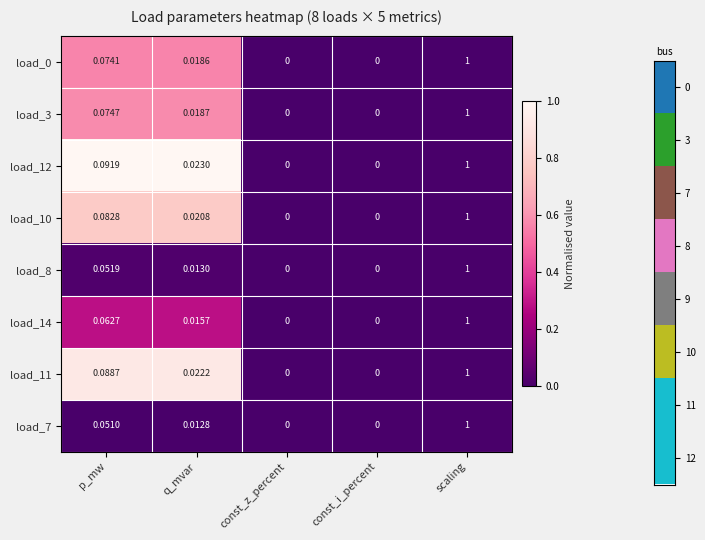

At which category is the sum across all series the highest?

scaling